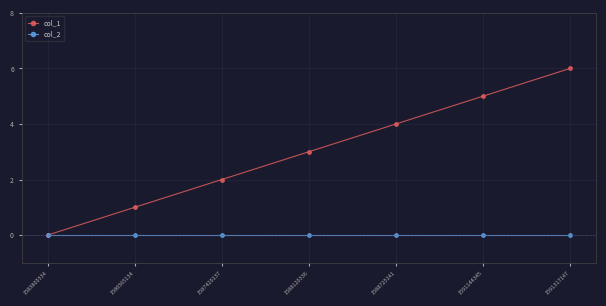

At which category is the sum across all series the highest?

1591317147